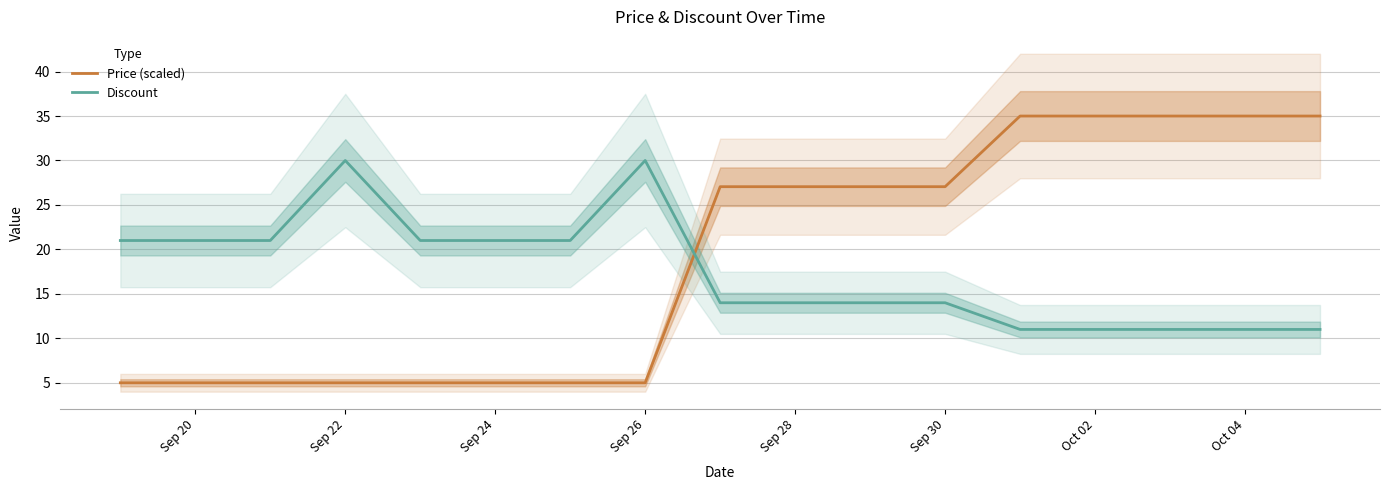

Which series has the largest range (max minus min)?

Price (scaled)